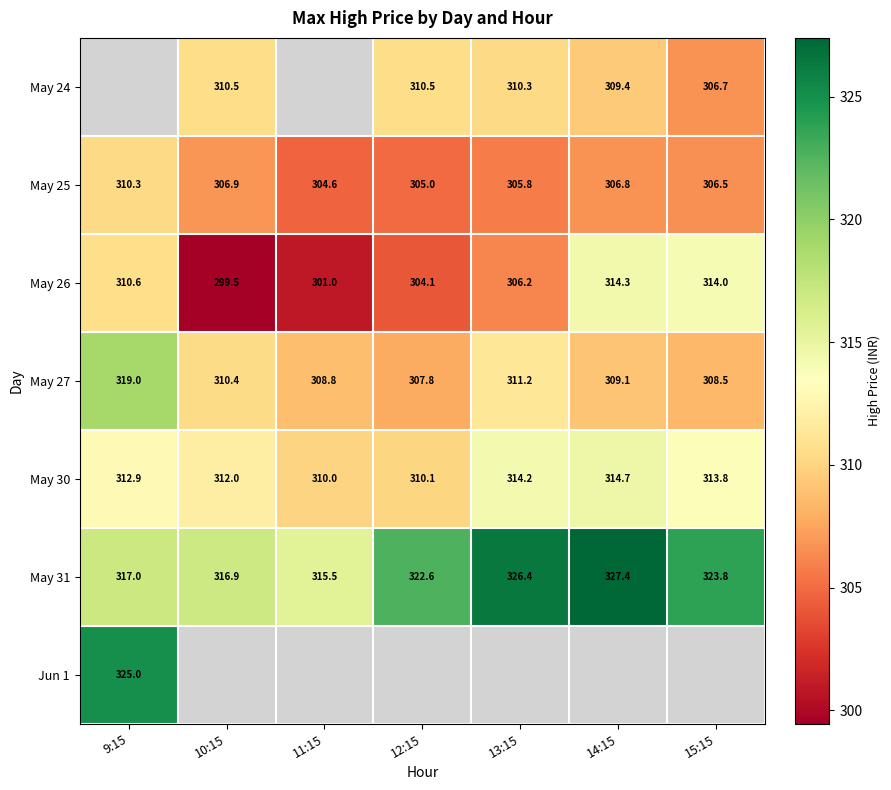

At which label does May 27 first exceed 309?

9:15